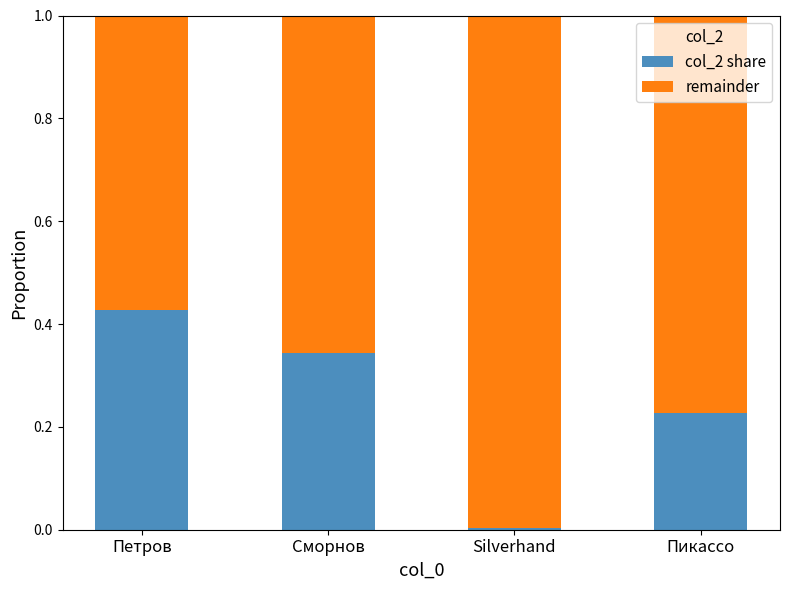

Which category has the highest value in the col_2 share series?

Петров